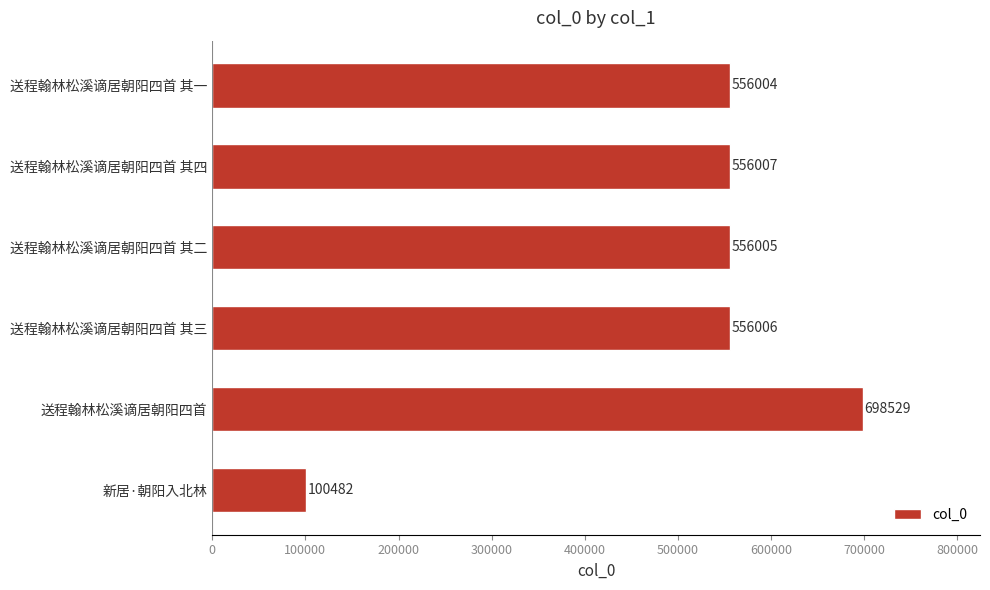

Rank the categories by value from lowest to highest.

新居·朝阳入北林, 送程翰林松溪谪居朝阳四首 其一, 送程翰林松溪谪居朝阳四首 其二, 送程翰林松溪谪居朝阳四首 其三, 送程翰林松溪谪居朝阳四首 其四, 送程翰林松溪谪居朝阳四首